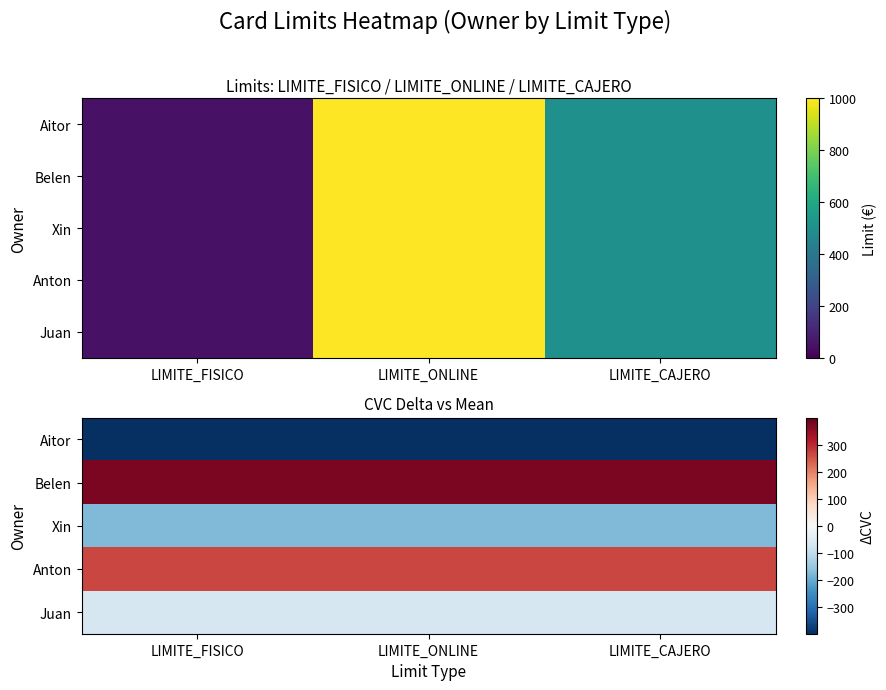

Where is Aitor nearest to the value -399?

LIMITE_FISICO